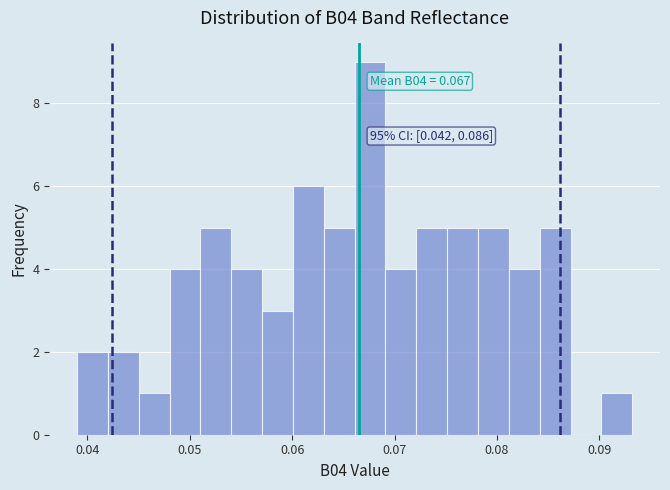

Around what value on the x-axis is the tallest bar? Give the approximate position of its centre, as read against the axis.

0.068